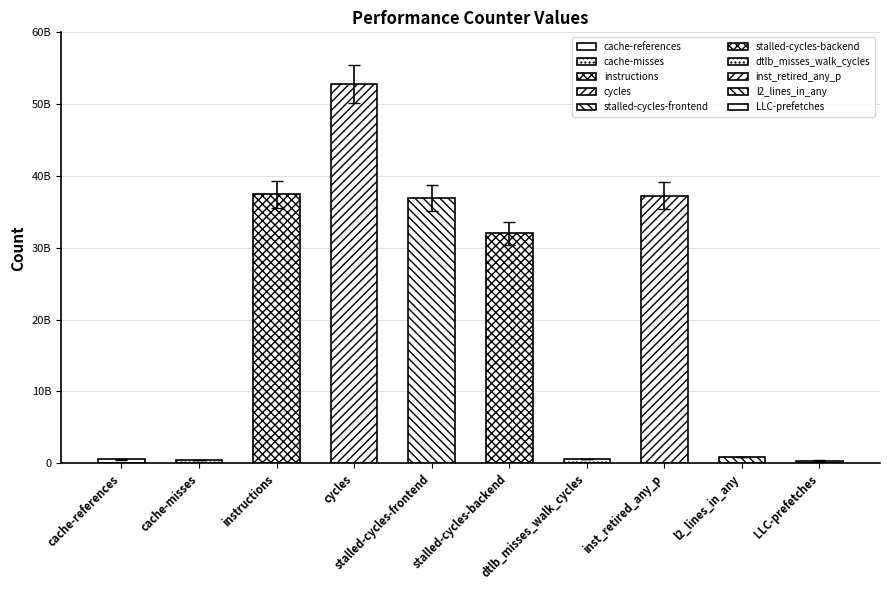

What is the minimum value shown in the chart?

355330463.6